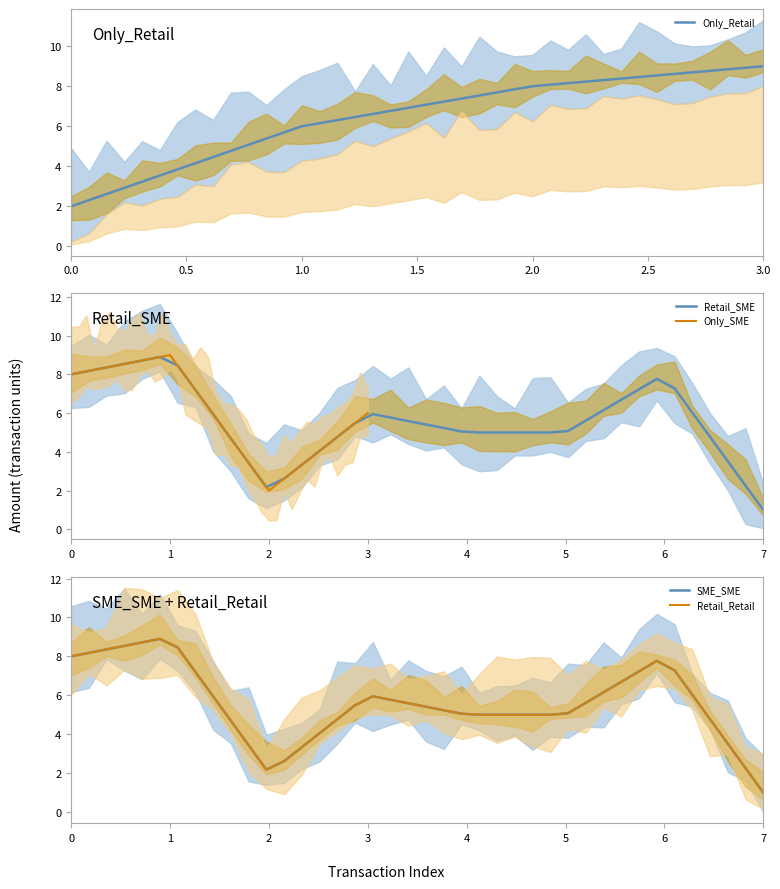

Rank the series by their maximum value, from lowest to highest.

Retail_SME, SME_SME, Retail_Retail, Only_Retail, Only_SME